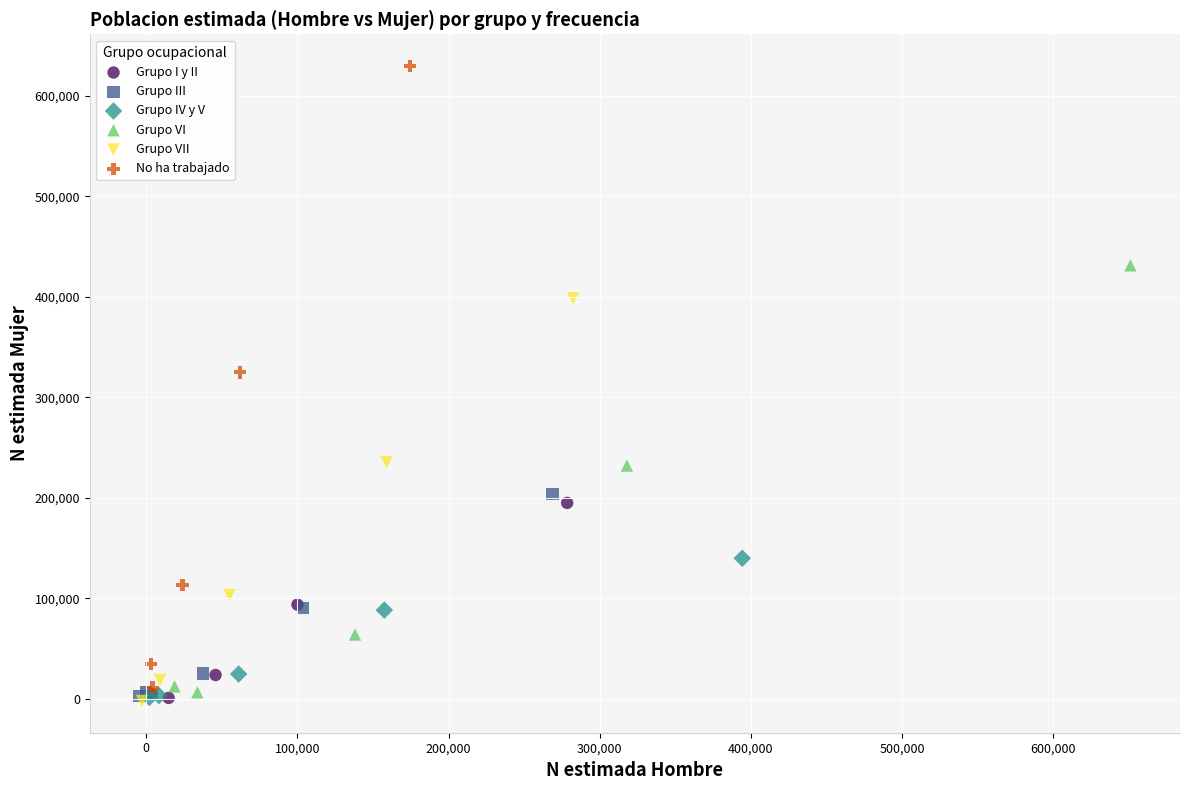

Which series has the largest Y range (max minus min)?

No ha trabajado